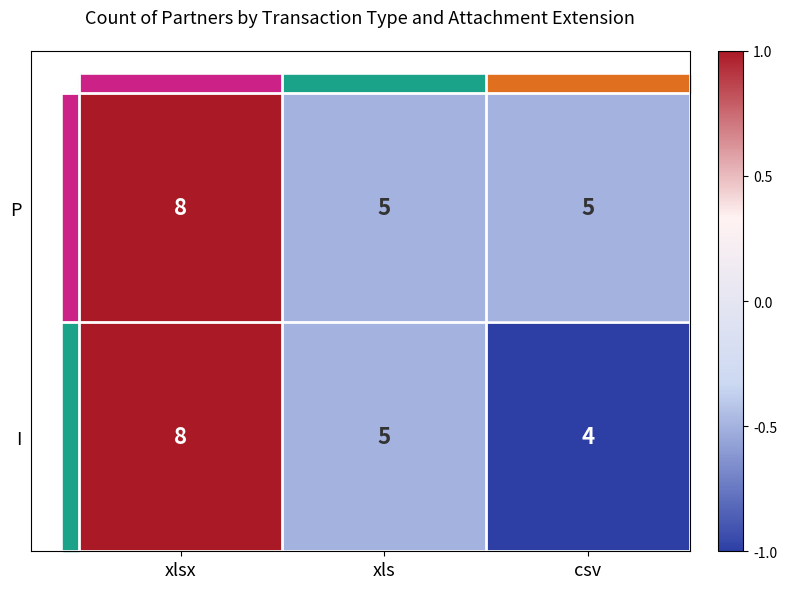

Count the P values in the range 5 to 8.

3